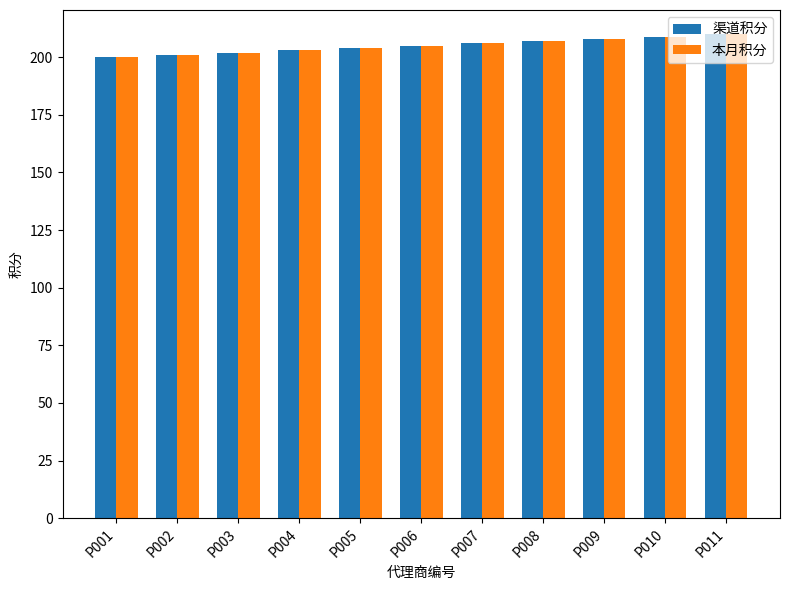

What is the minimum value for 渠道积分?

200